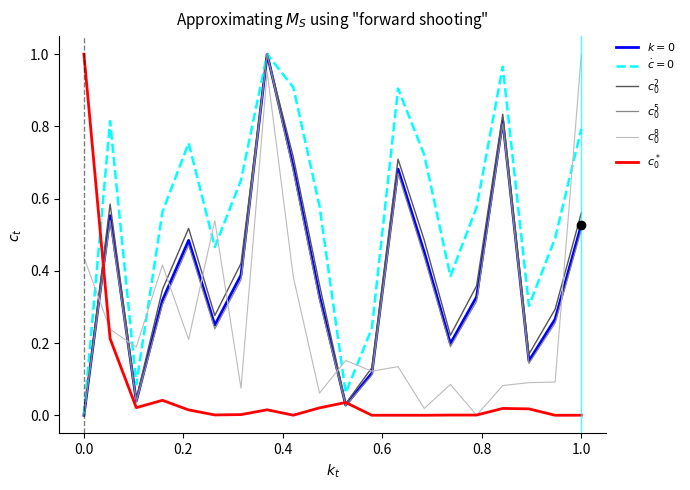

What is the value of the $c_0^2$ point at the 18th from the left?

0.2